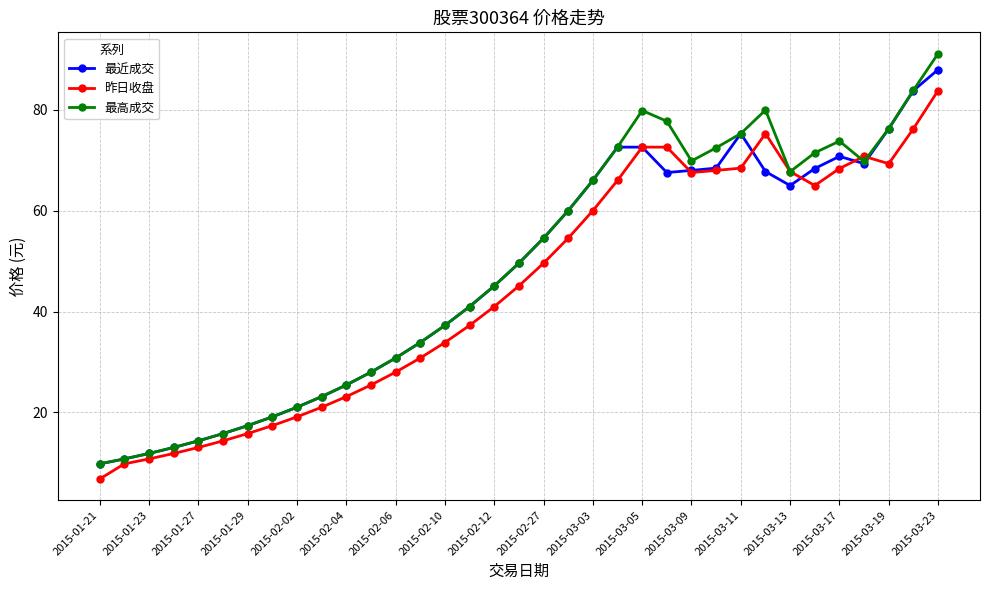

What is the value of the 最高成交 point at the 33rd from the left?

76.3